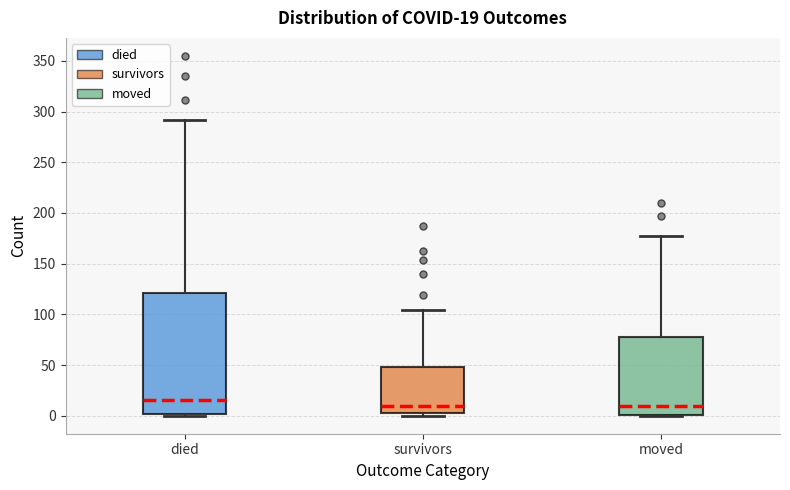

Comparing the boxes themselves (not the whiskers), which one is the tallest?

died